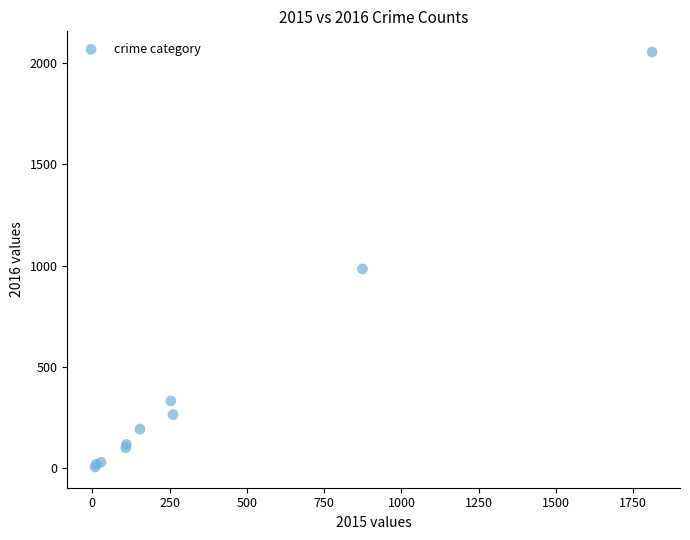

What Y value in the scatter plot is closest to 1030?

984